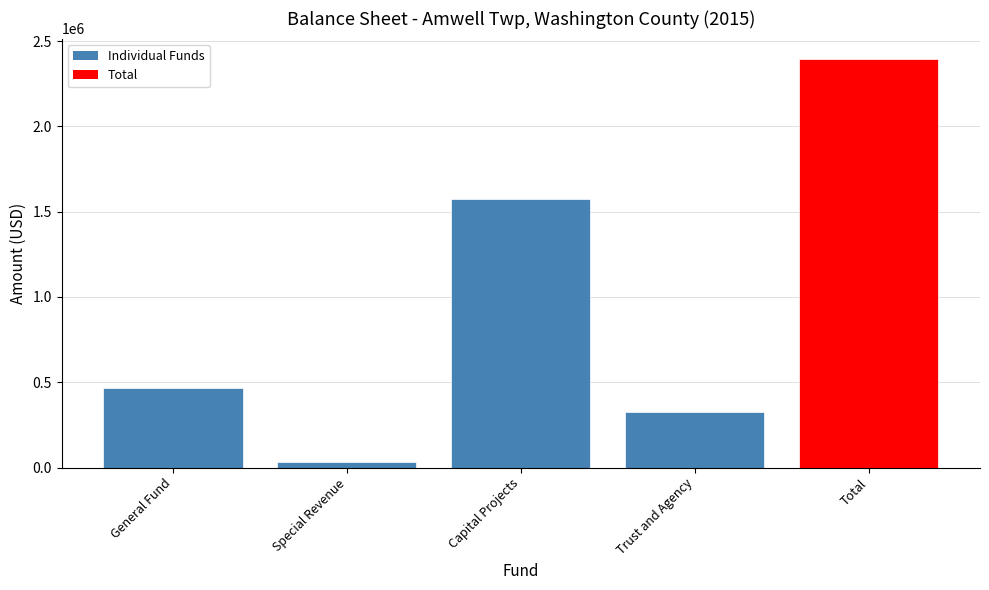

What is the label of the 3rd bar from the left?

Capital Projects